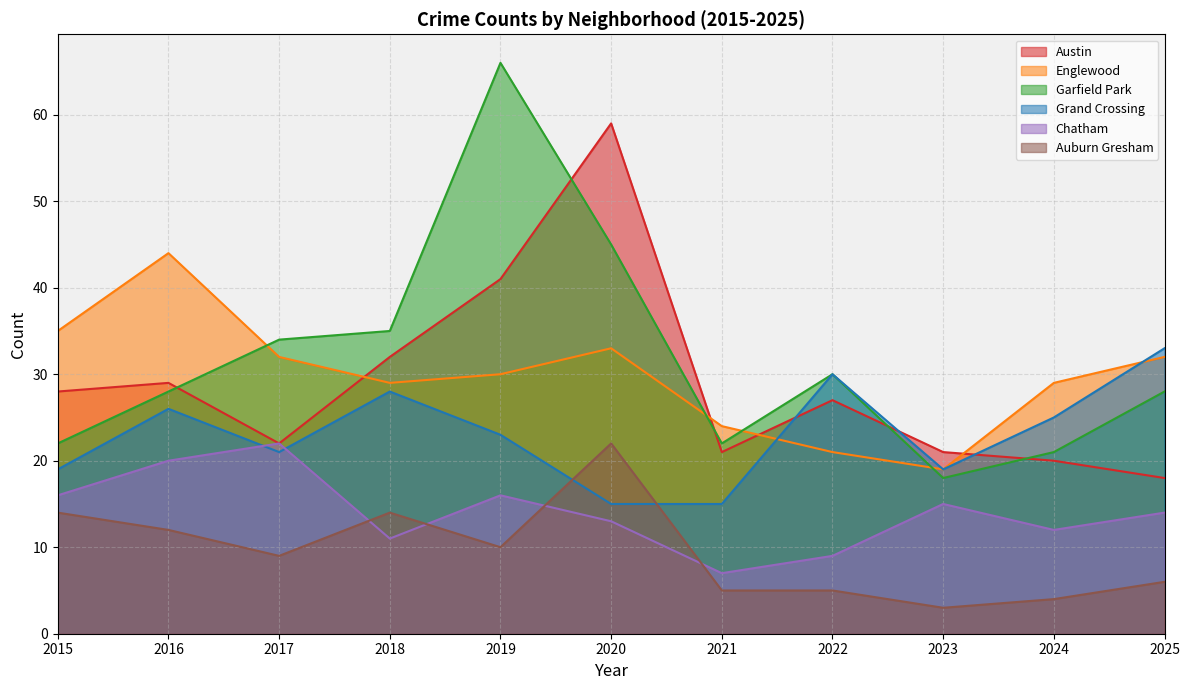

At which category does the chart reach its minimum across all series?

2023